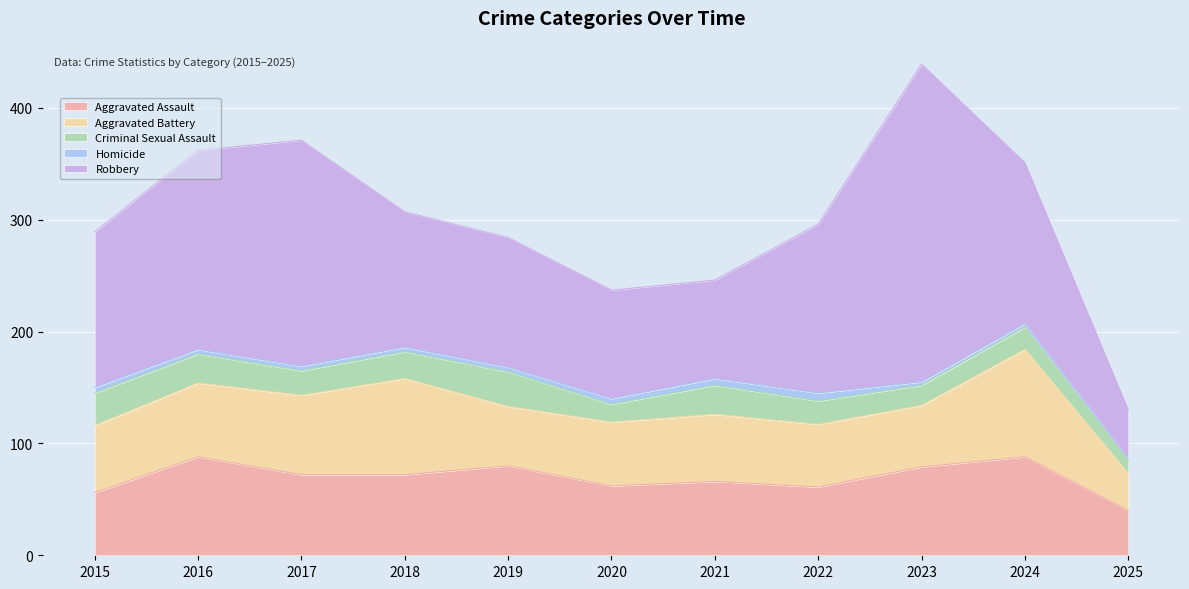

At how many categories does at least one series exceed 272?

1